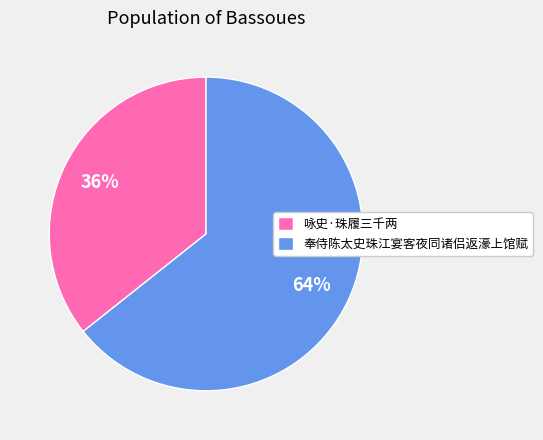

To the nearest percent, what portion does 咏史·珠履三千两 represent?

36%